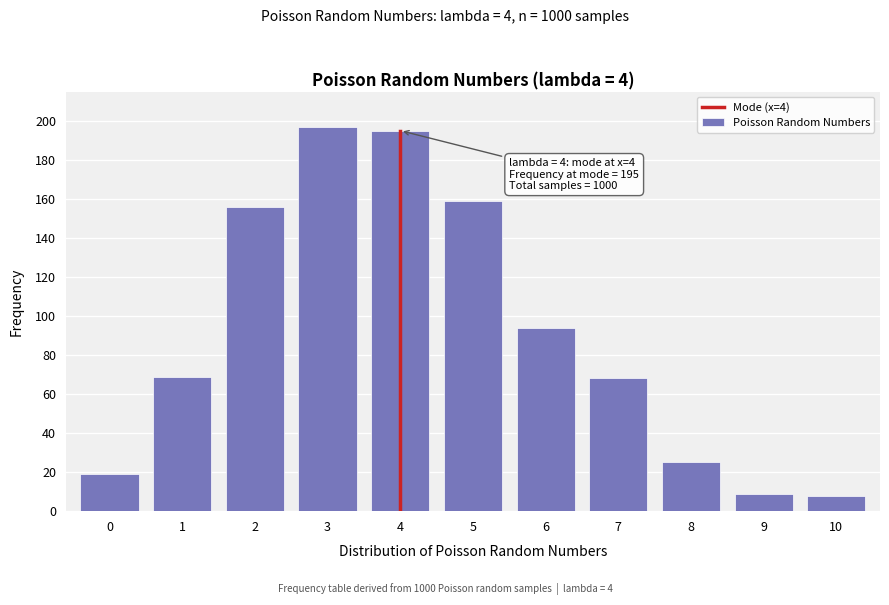

Reading right to left, what are all the values shown in this chart?

10=8	9=9	8=25	7=68	6=94	5=159	4=195	3=197	2=156	1=69	0=19